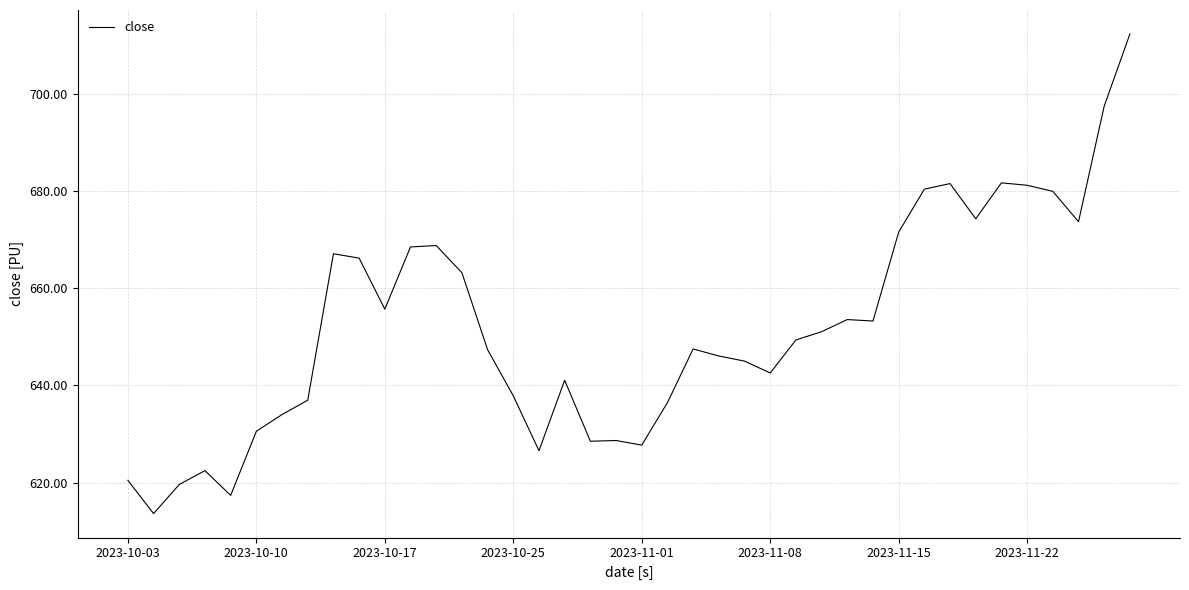

What is the minimum value shown in the chart?

613.6